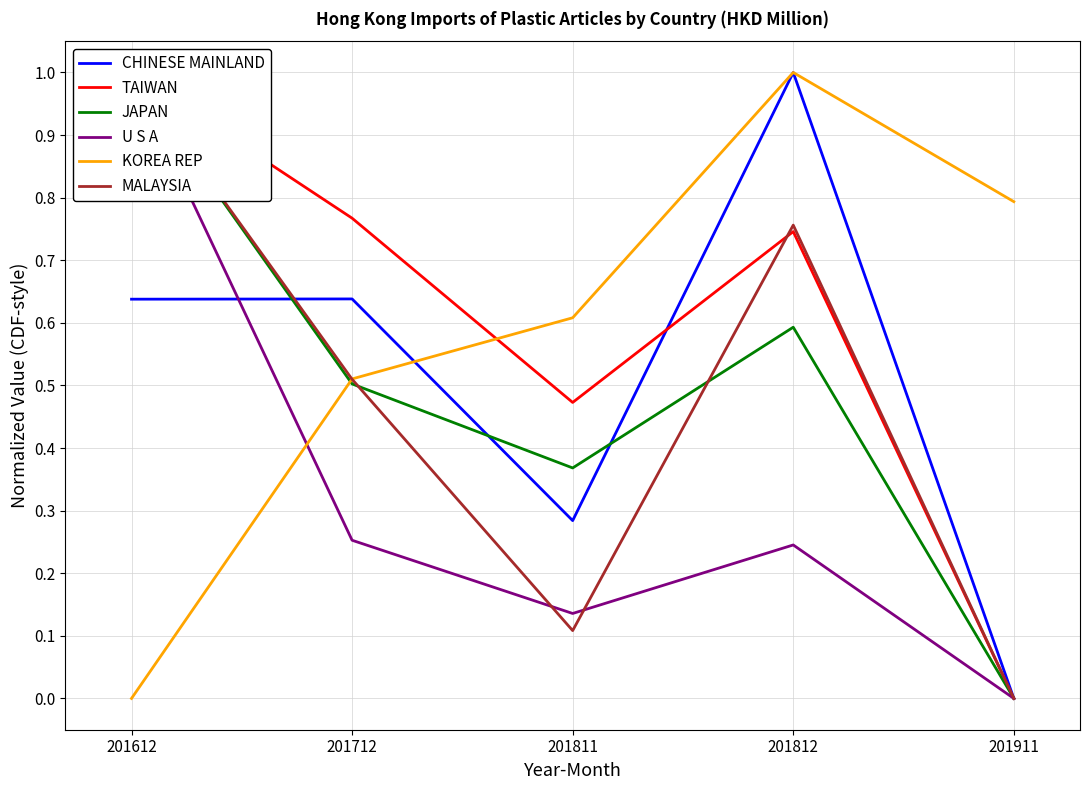

In JAPAN, how many points are lower than both neighbors (excluding endpoints)?

1